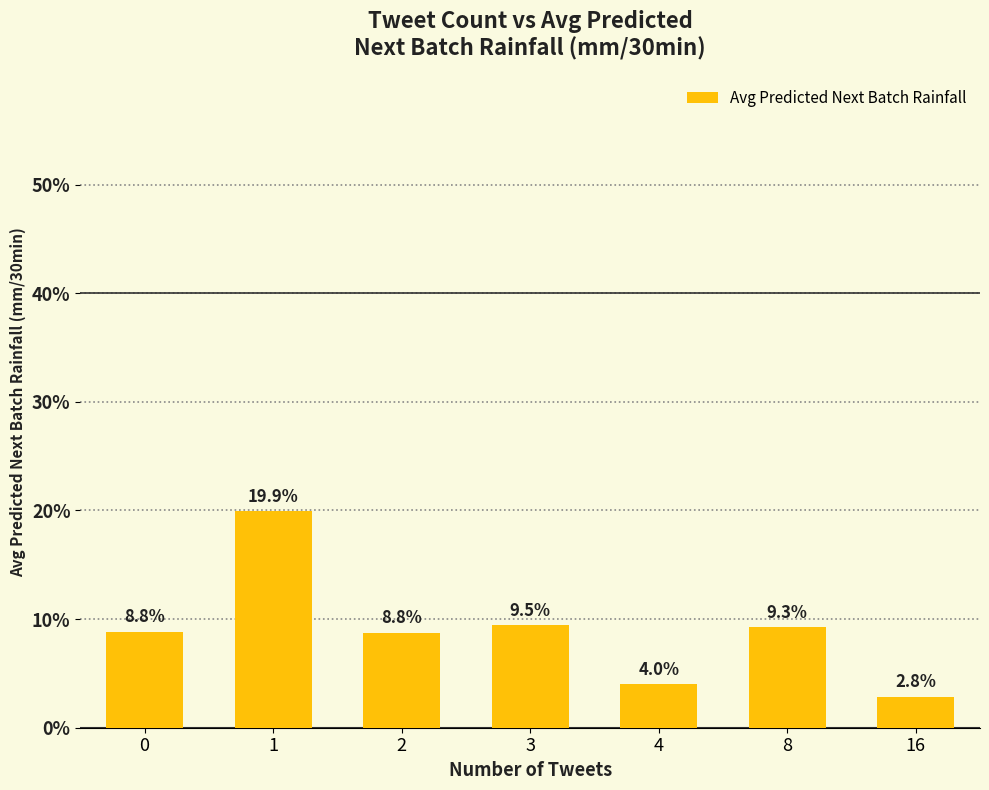

Reading left to right, extract all data points from this chart.

0.1	0.2	0.1	0.1	0.0	0.1	0.0